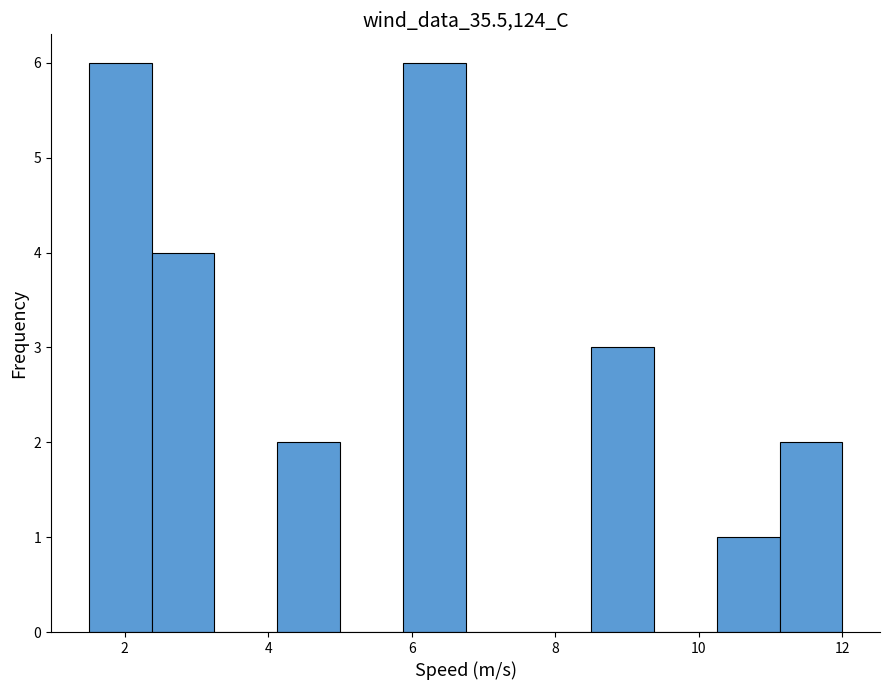

Reading left to right, transcribe this chart: for each bar, give the range it covers on the x-axis and its height. Neither the bar edges nor the heights are printed on the chart, so give them approximately, as read against the axes.

1.6 to 2.4: 6
2.4 to 3.2: 4
3.2 to 4.2: 0
4.2 to 5.0: 2
5.0 to 5.8: 0
5.8 to 6.8: 6
6.8 to 7.6: 0
7.6 to 8.6: 0
8.6 to 9.4: 3
9.4 to 10.2: 0
10.2 to 11.2: 1
11.2 to 12.0: 2